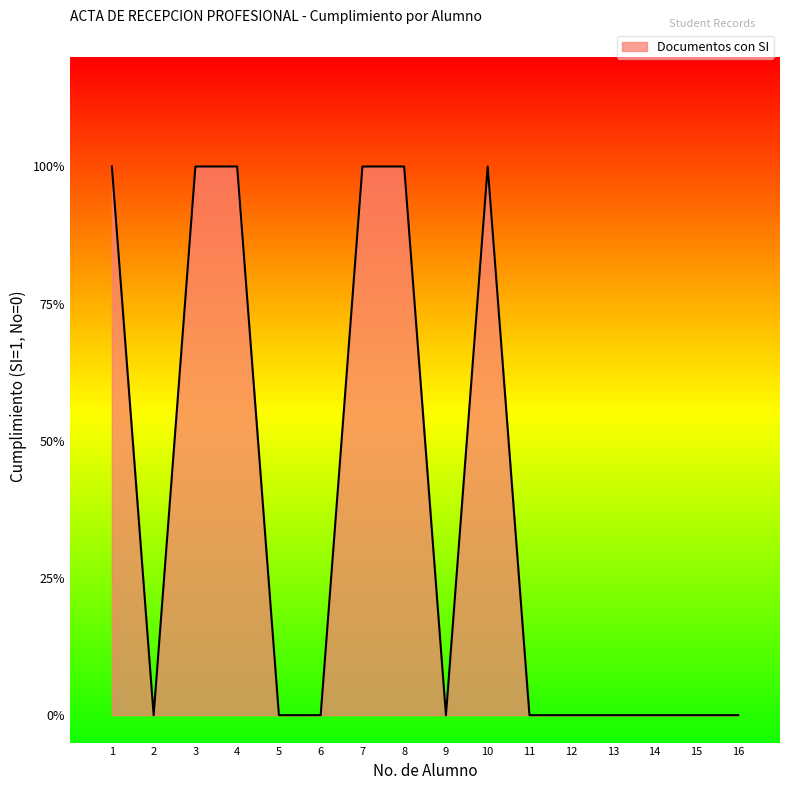

How many interior local valleys (lower than both neighbors) does the data have?

2